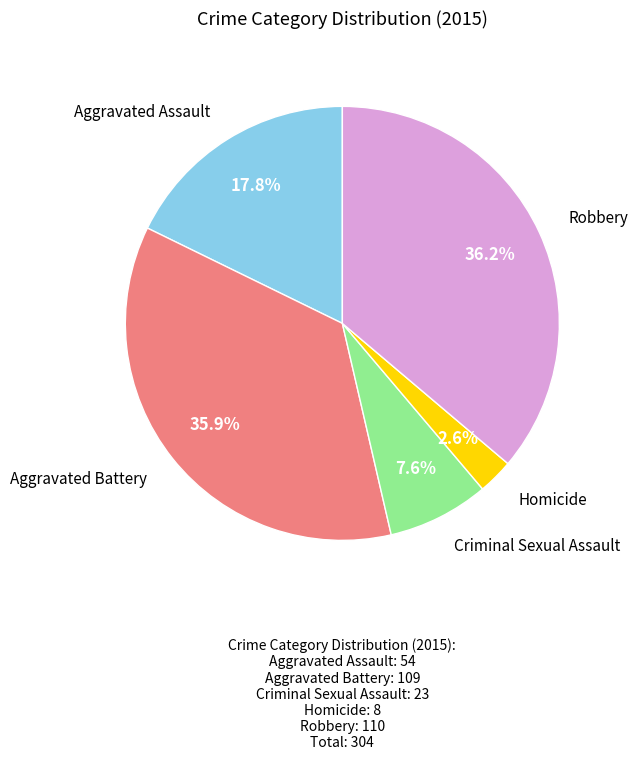

True or false: Robbery accounts for 36% of the total.

True